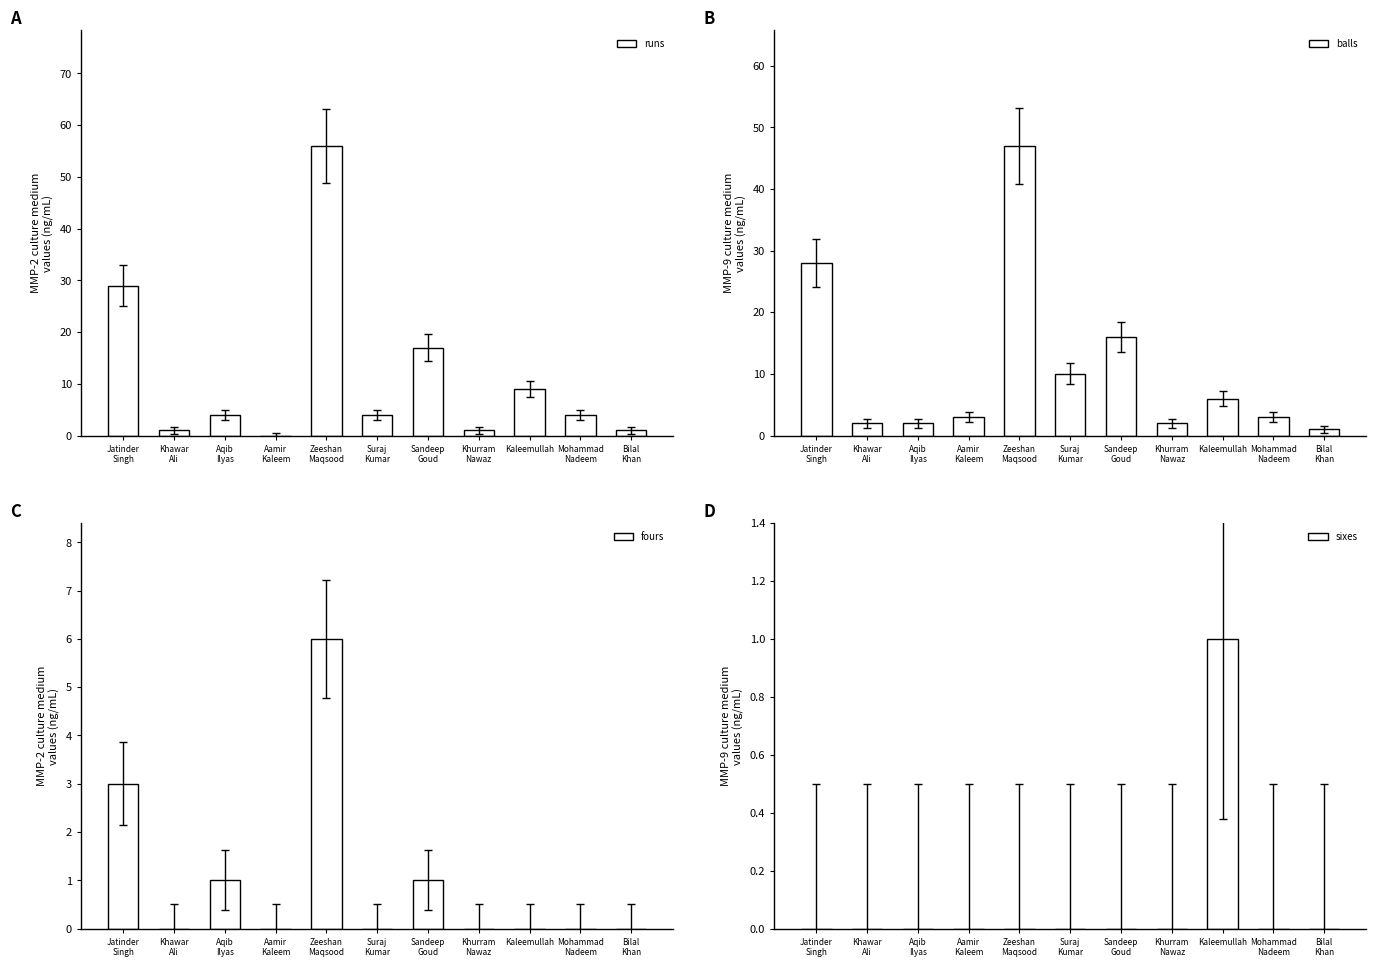

How many bars are there in total?

44